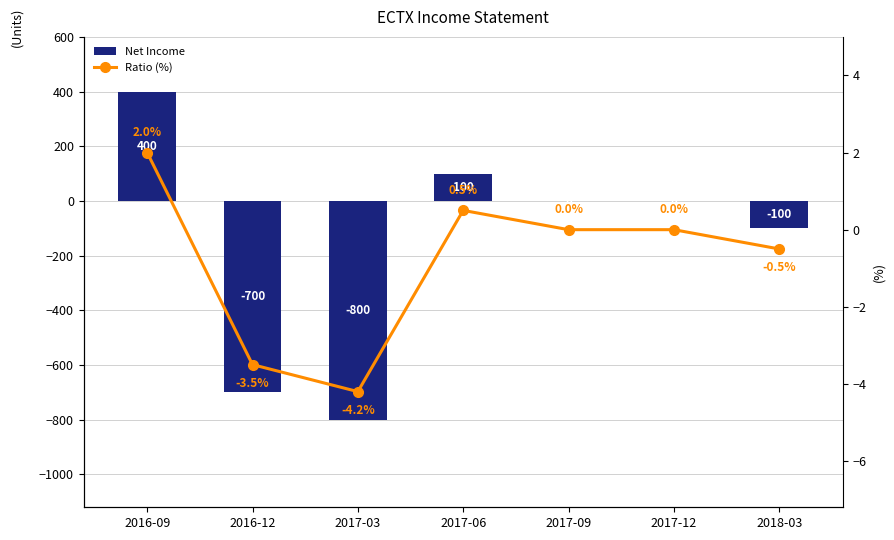

Which has a higher value, 2017-12 or 2016-09?

2016-09